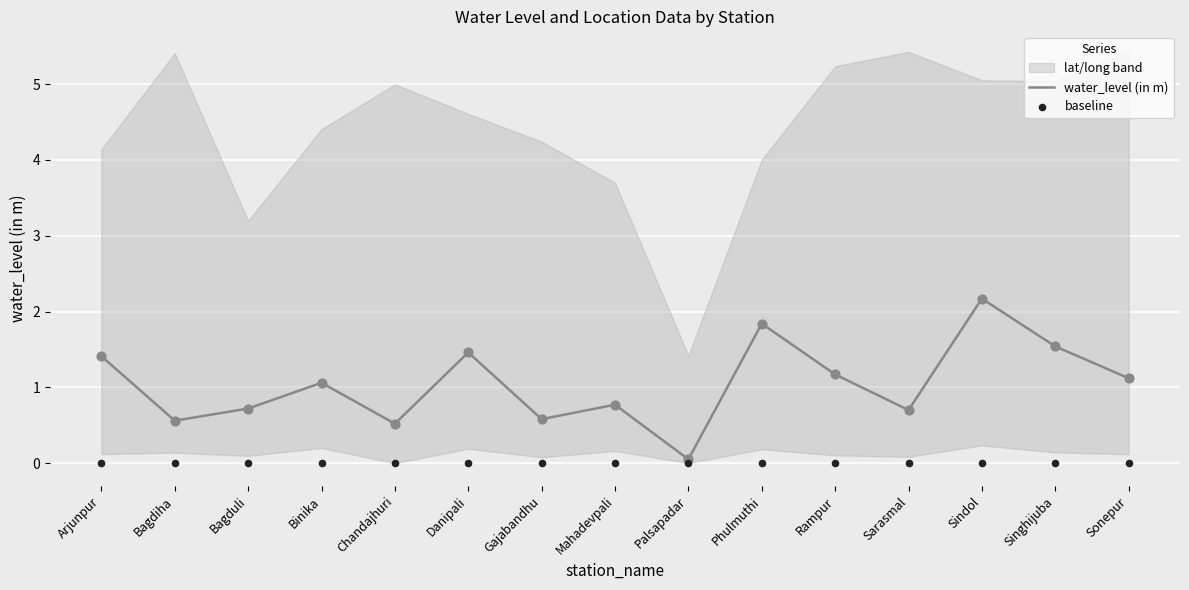

Is the value of water_level (in m) at Palsapadar greater than the value of baseline at Danipali?

Yes